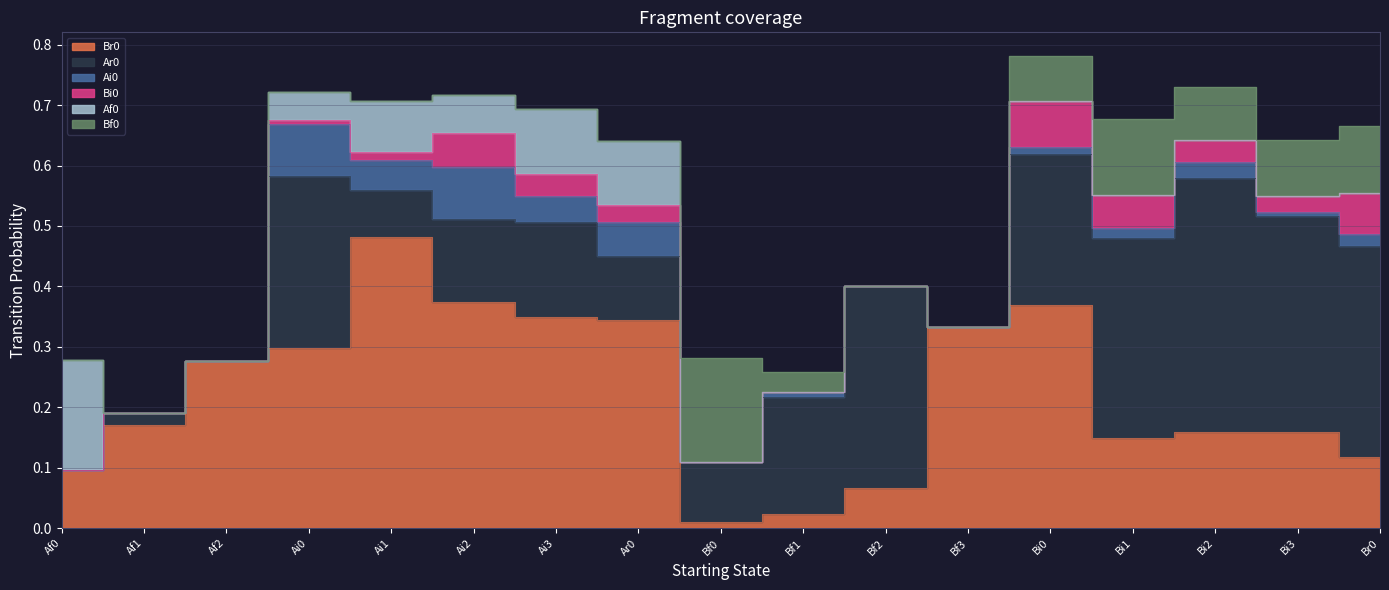

List the series in order of their peak value, lowest first.

Bi0, Ai0, Bf0, Af0, Ar0, Br0